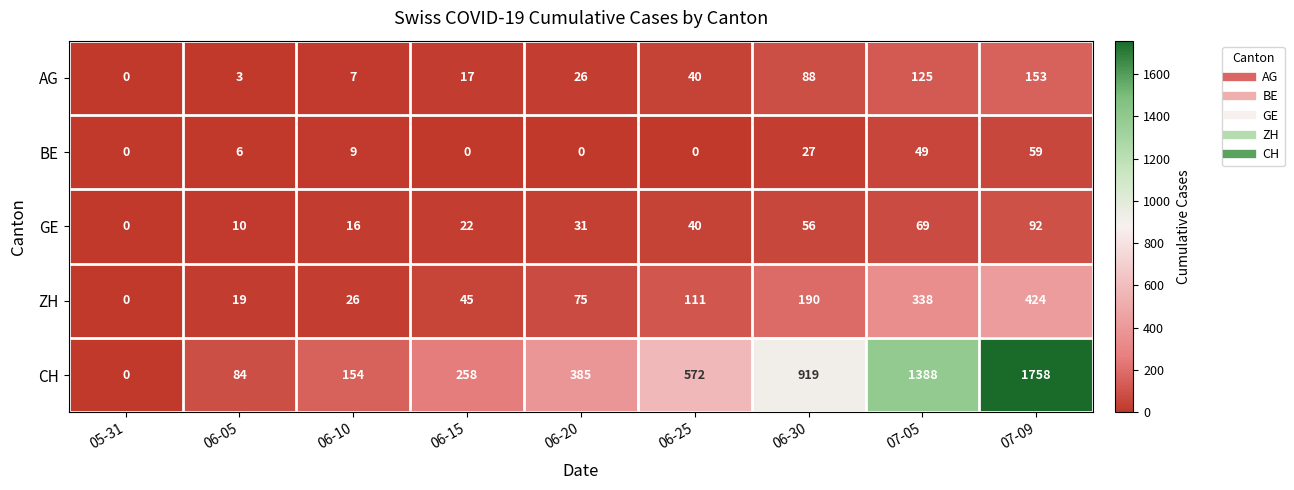

True or false: BE has a value of 10 at 06-30.

False